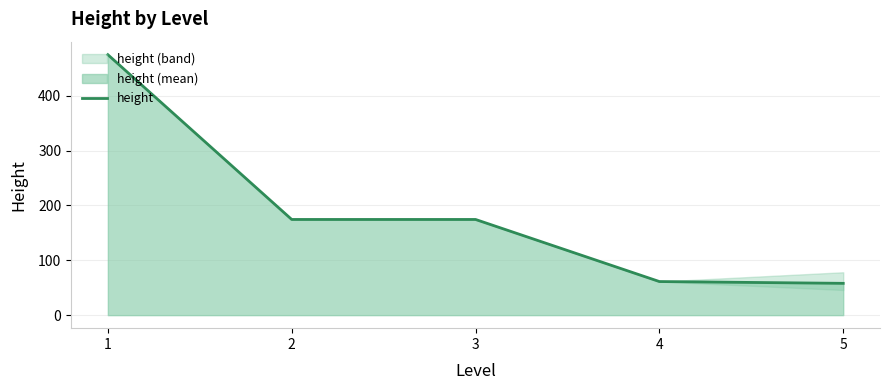

Which has a higher value, 4 or 1?

1